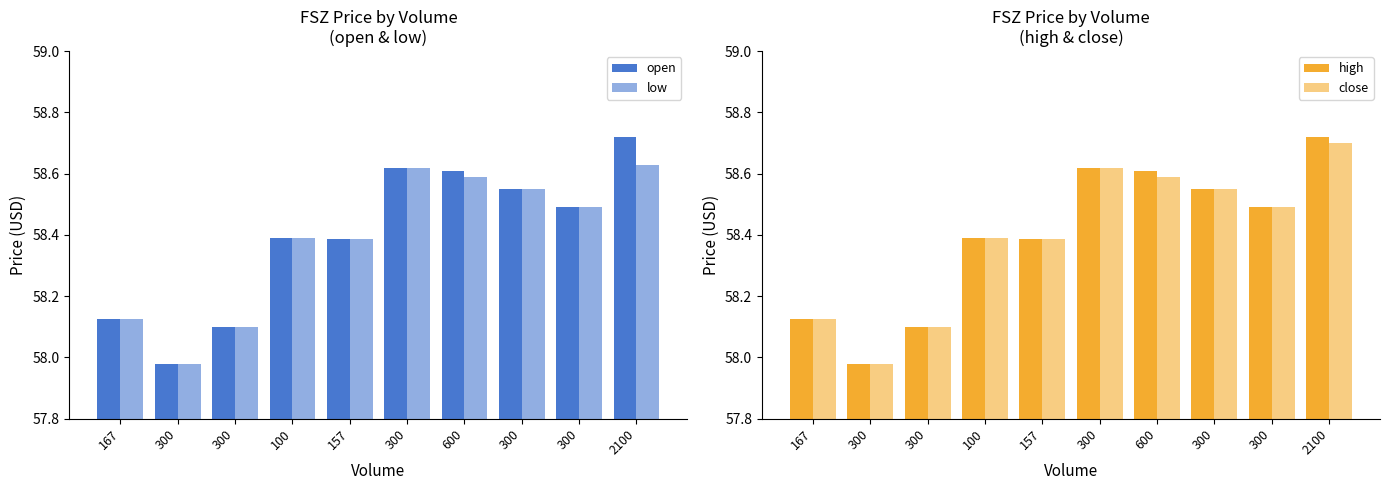

How many bars are there in total?

40